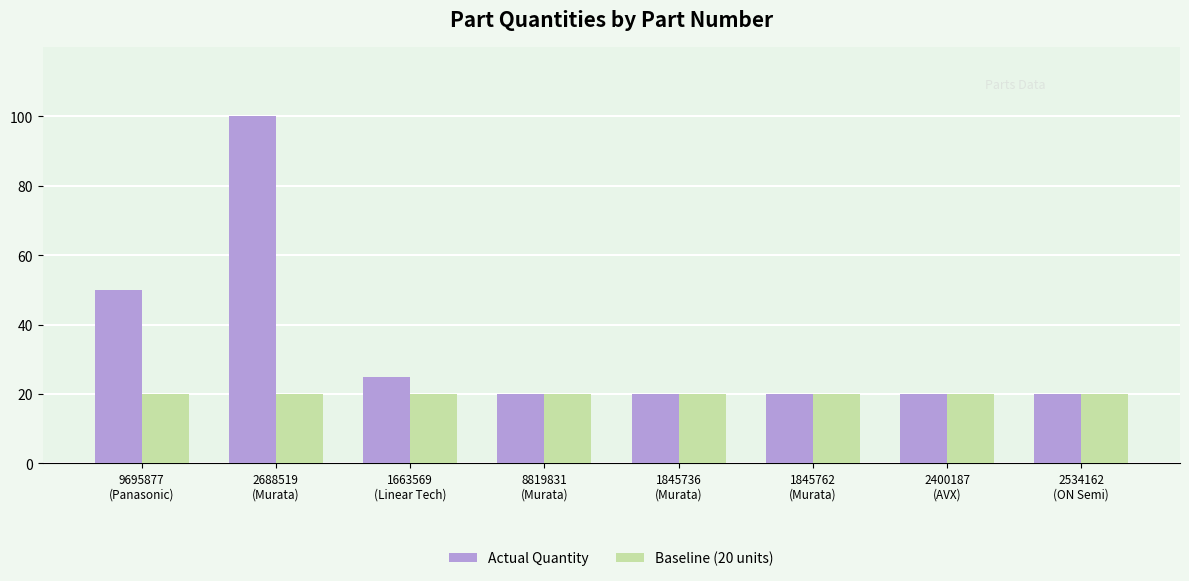

What is the sum of the Baseline (20 units) values at 1845762
(Murata) and 1845736
(Murata)?

40